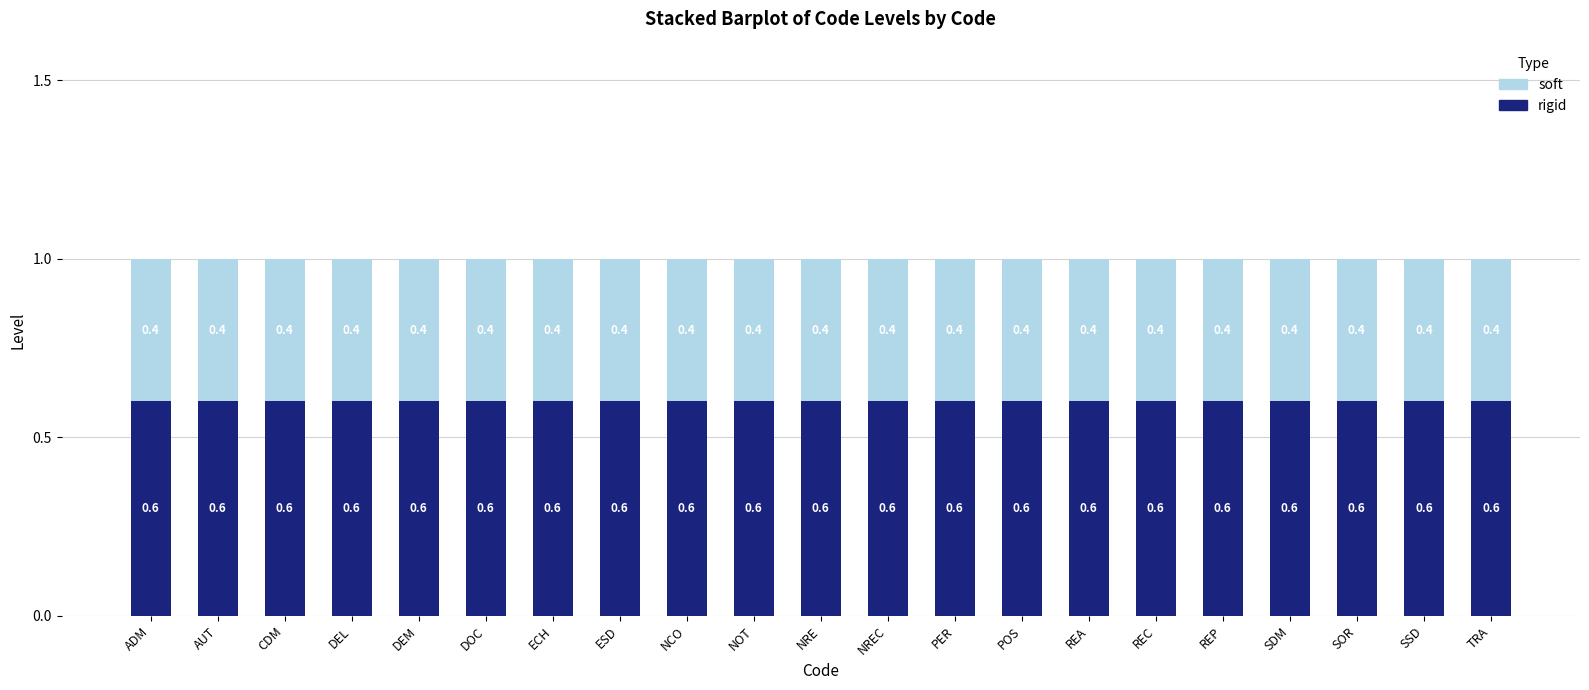

What is the sum of all rigid values?

12.6